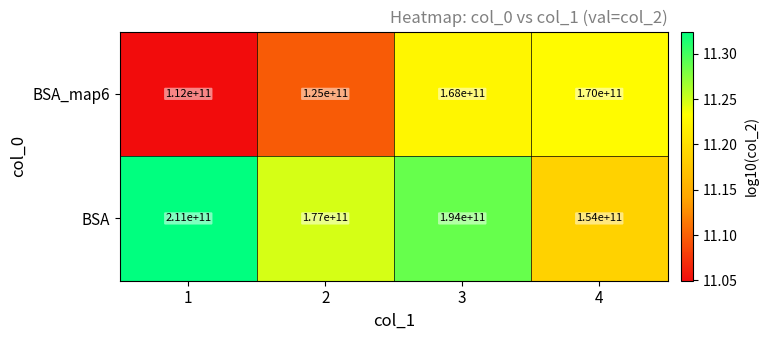

Between 3 and 4, which series saw the biggest shift?

BSA